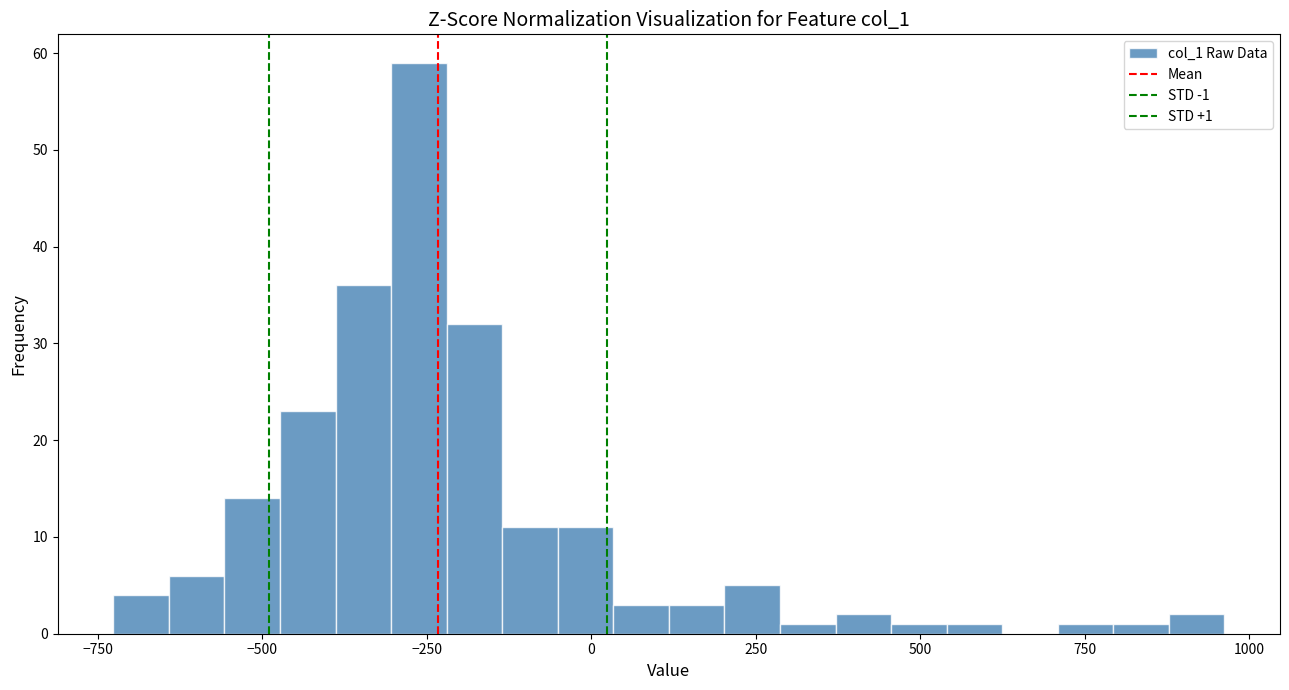

Around what value on the x-axis is the tallest bar? Give the approximate position of its centre, as read against the axis.

-250